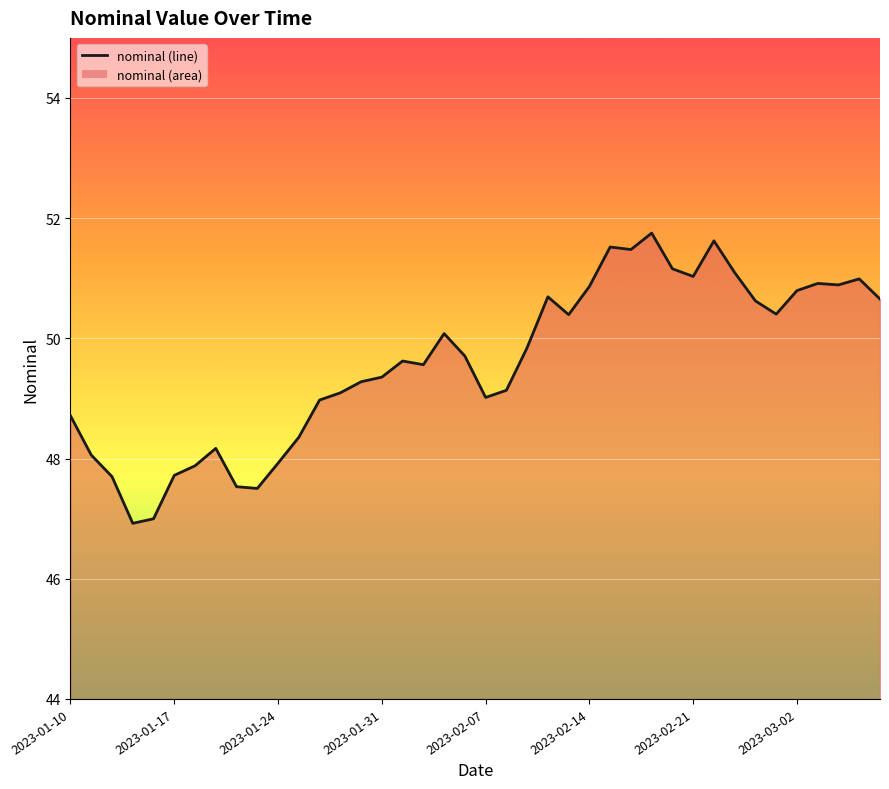

What is the smallest value displayed?

46.9